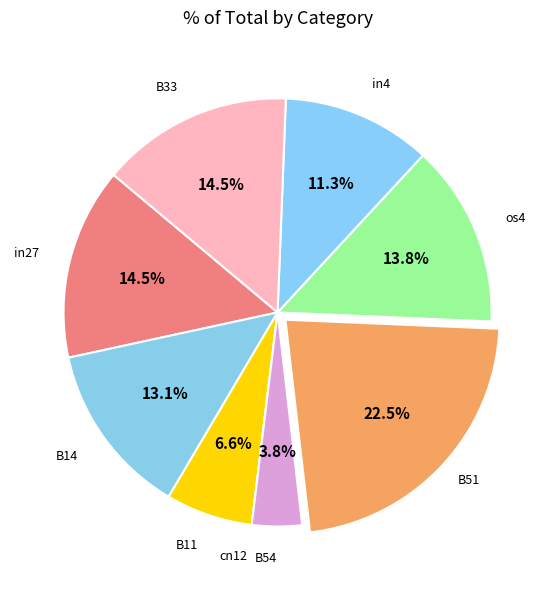

Combined, do B54 and in4 account for over 50%?

No